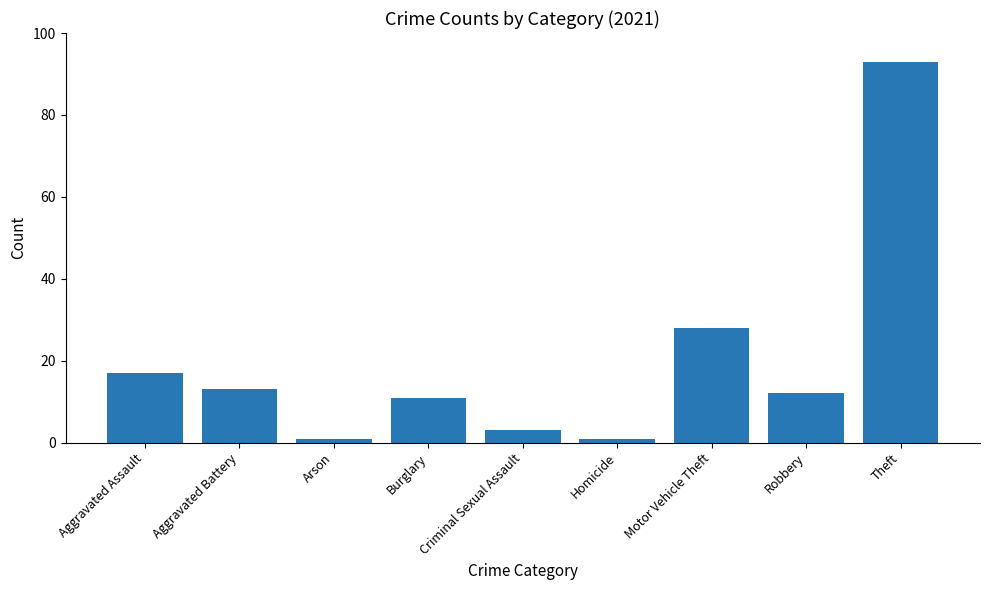

How many series are shown in this chart?

1